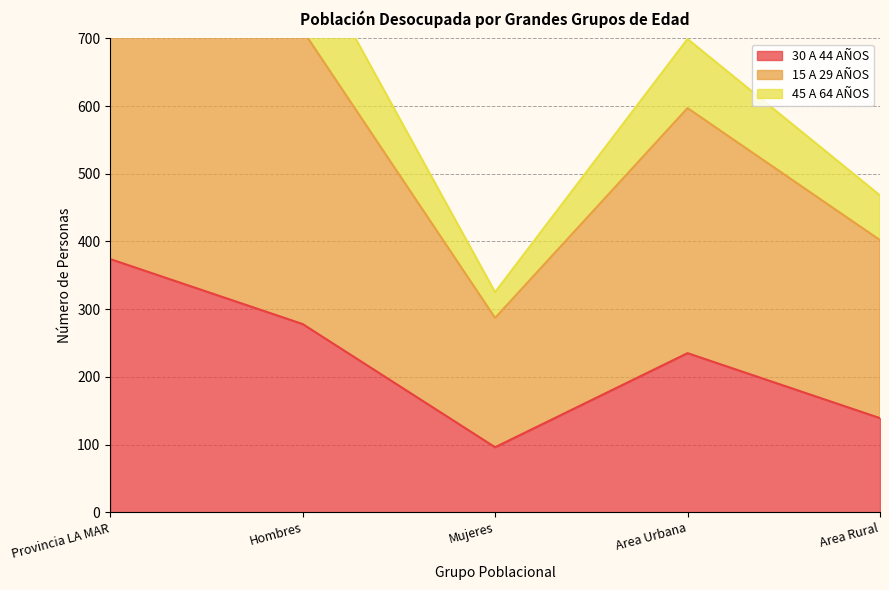

The 30 A 44 AÑOS series shows 139 at Area Rural. True or false?

True